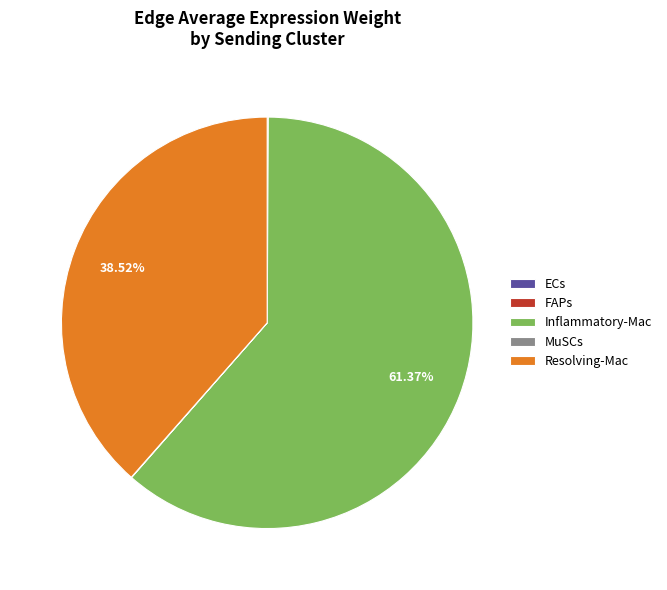

What is the largest slice in the pie chart?

Inflammatory-Mac